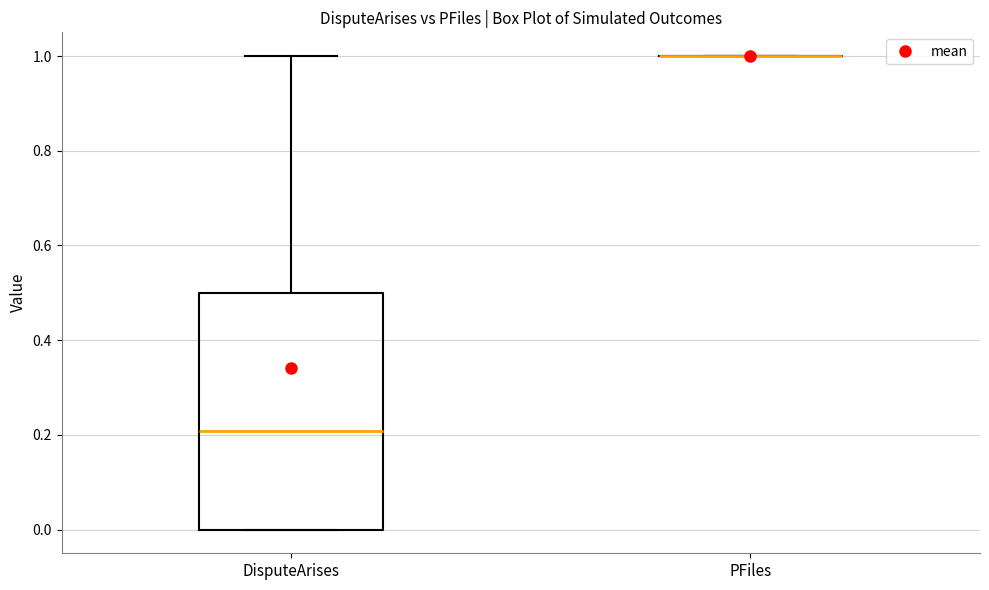

Comparing the boxes themselves (not the whiskers), which one is the tallest?

DisputeArises